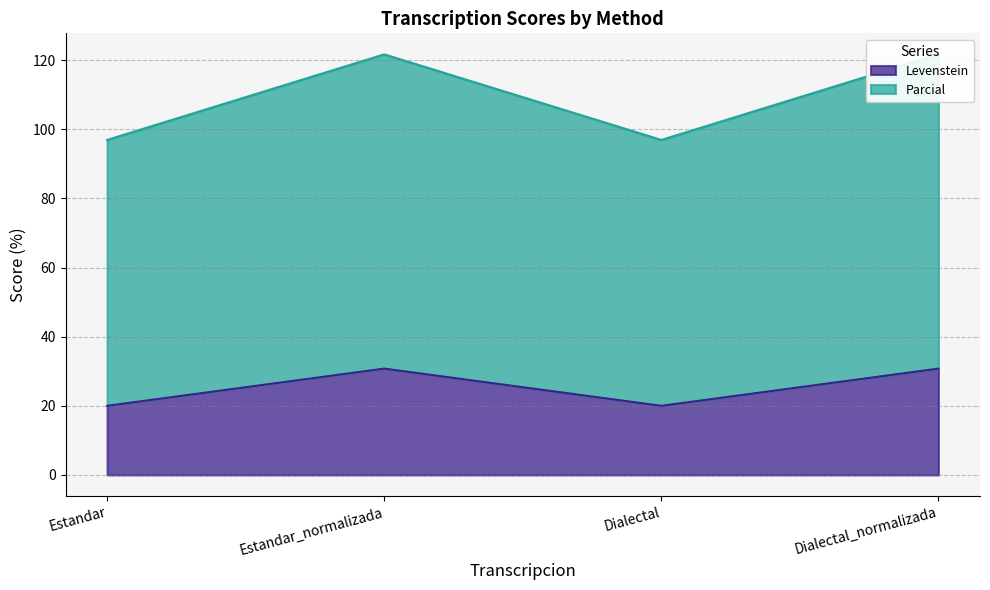

At which label does Parcial first exceed 121?

Estandar_normalizada